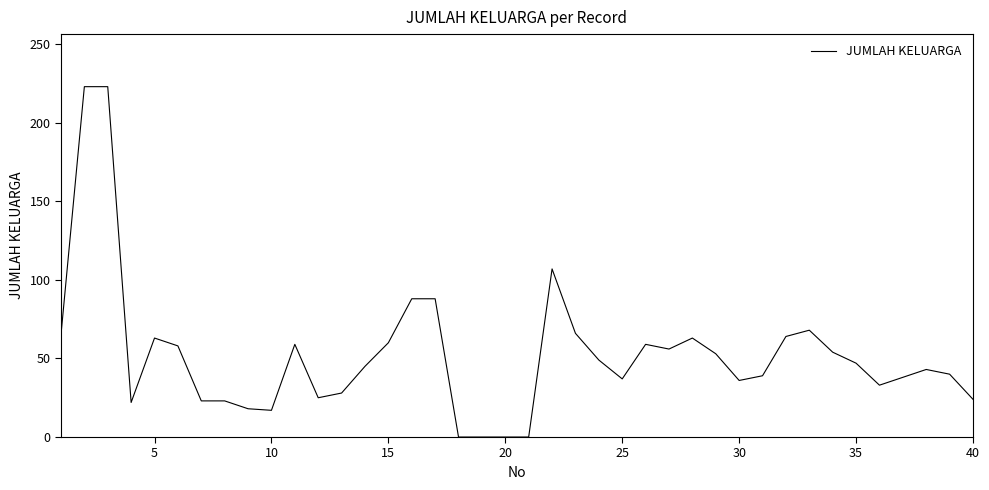

What is the difference between the maximum and minimum values?

223